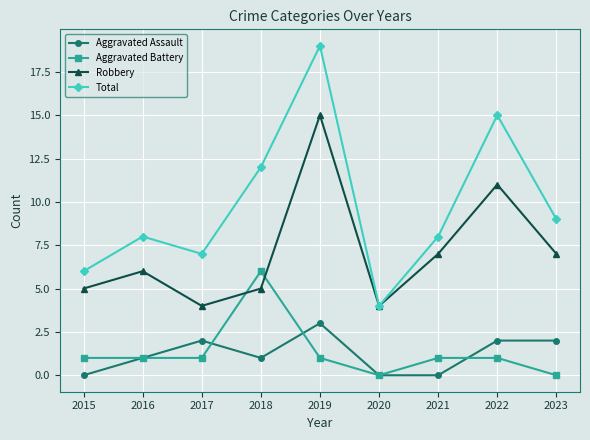

What is the maximum value for Total?

19